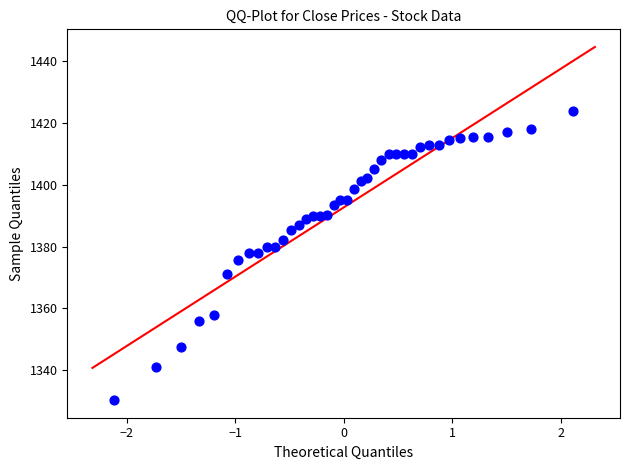

What is the range of Y values (max minus min)?

93.7